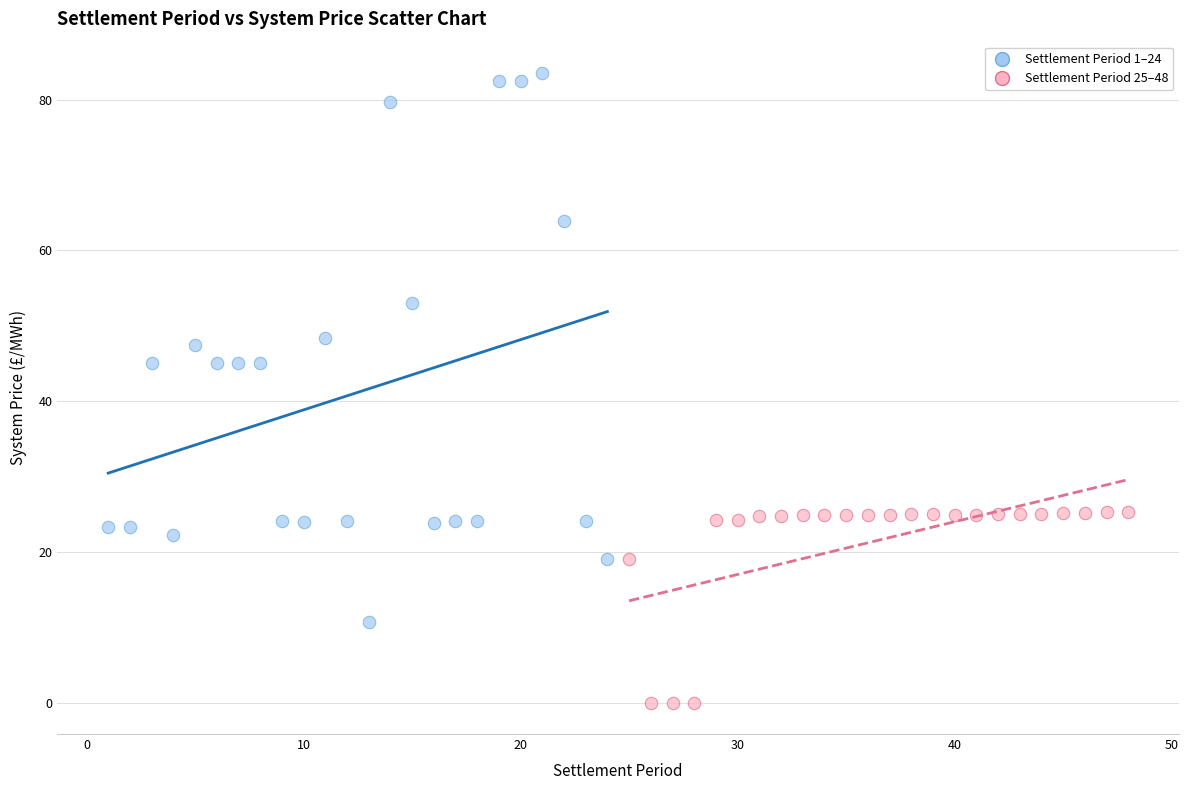

Which series reaches the minimum Y coordinate?

Settlement Period 25–48